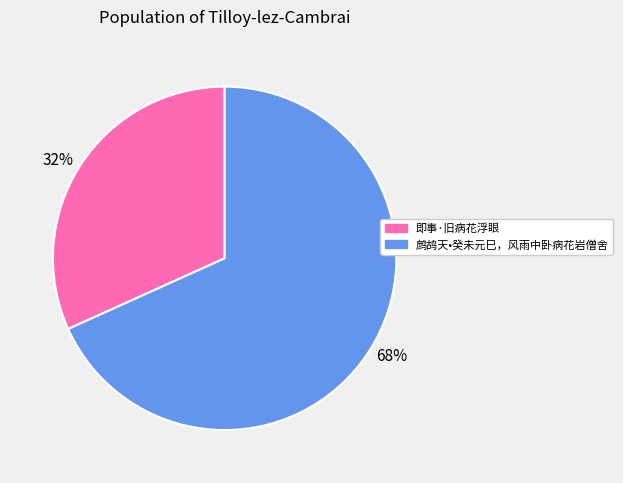

Rank the categories by value from highest to lowest.

68%, 32%